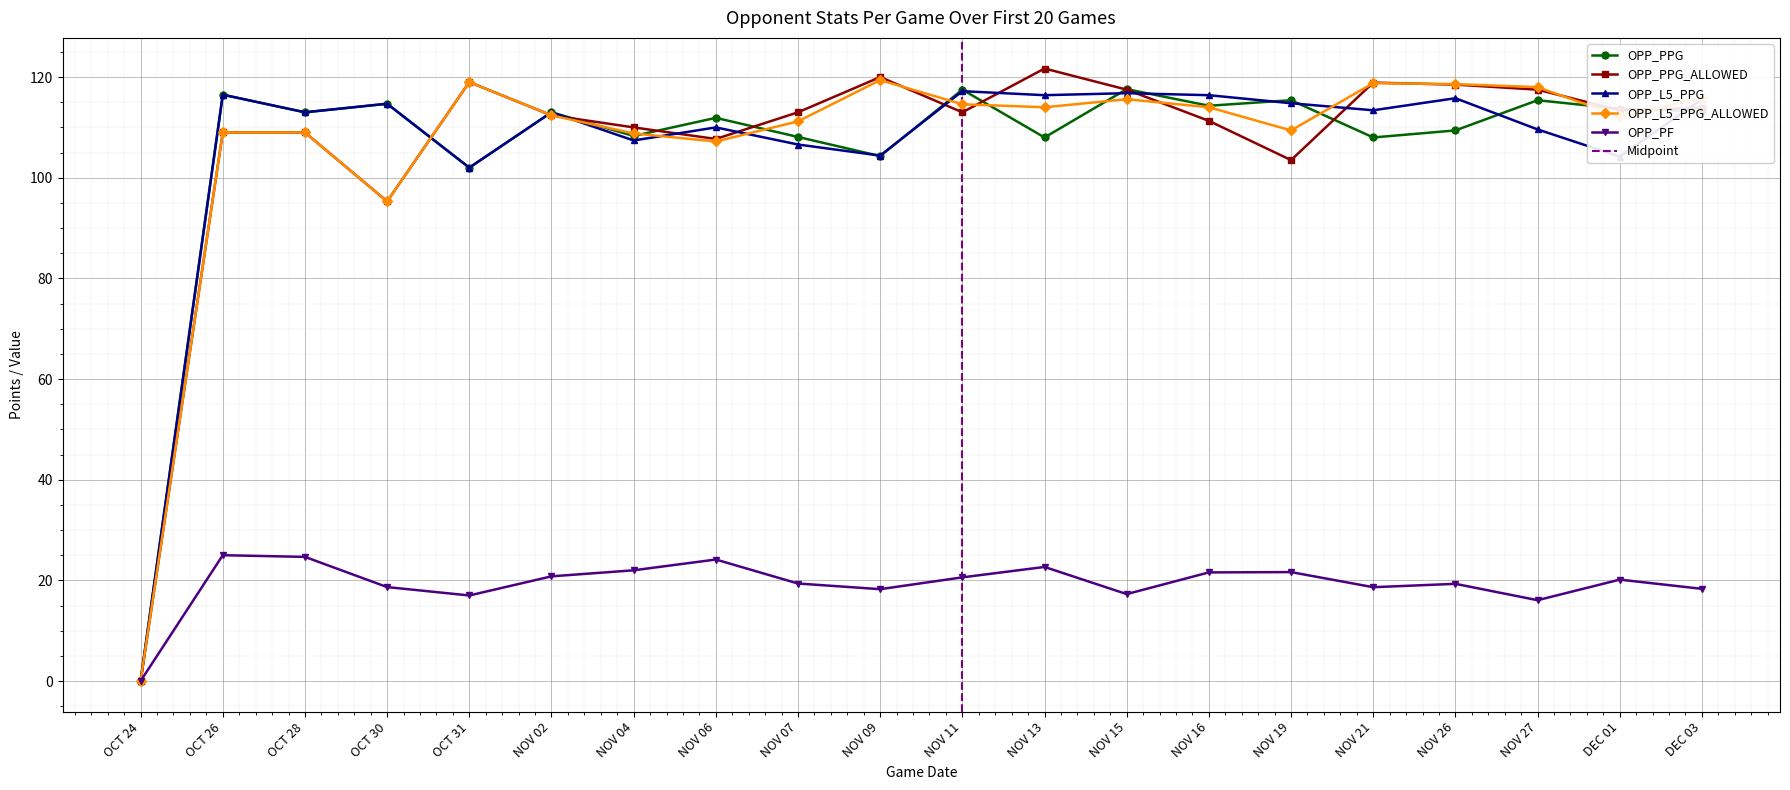

What is the difference between the maximum and minimum values in the OPP_L5_PPG series?

117.2